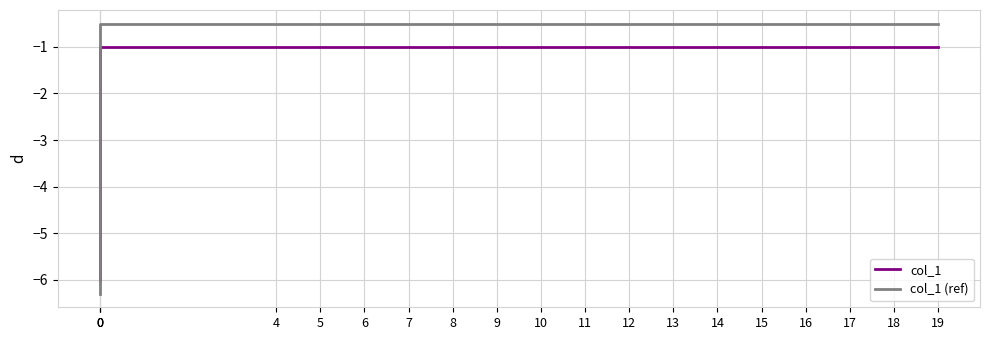

Between 12 and 18, which is larger?

12